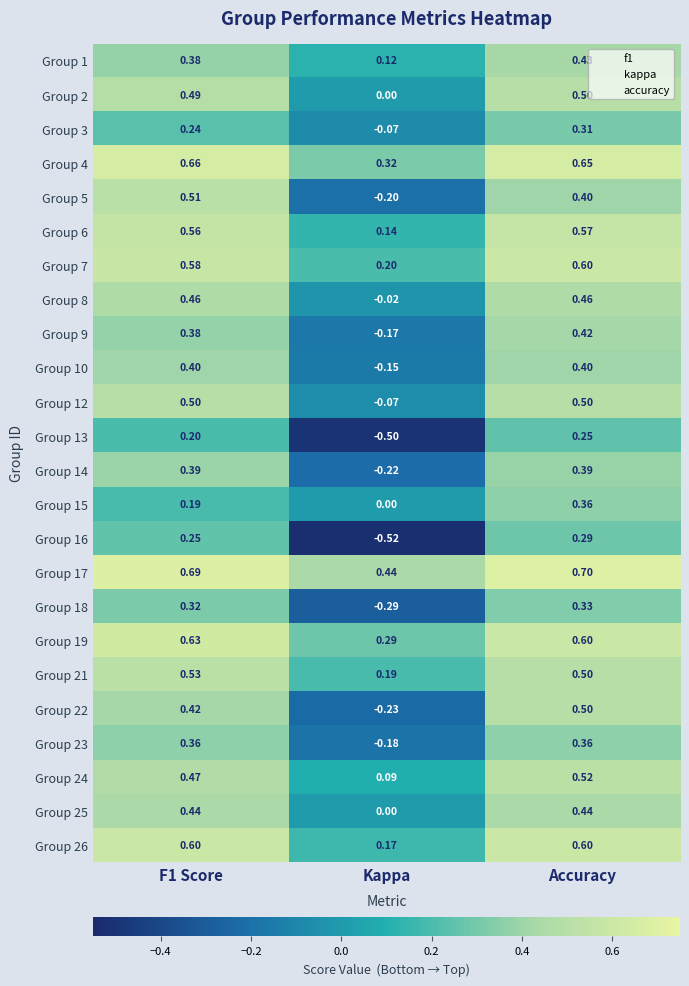

At which label is Group 6 closest to 0?

Kappa